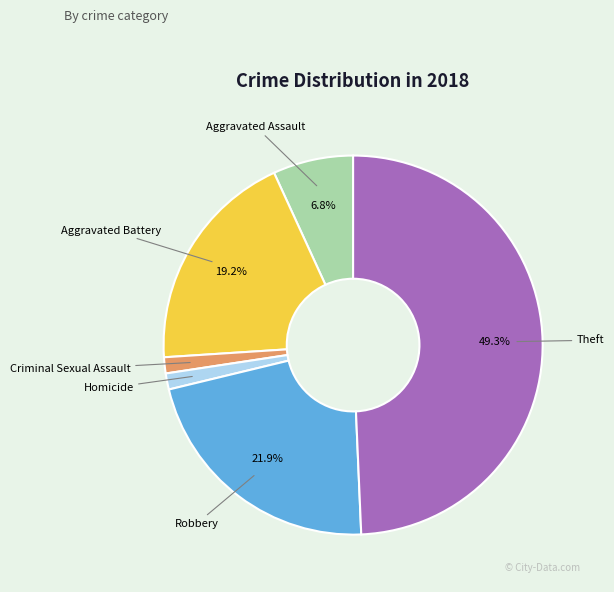

How many segments does this pie chart have?

6